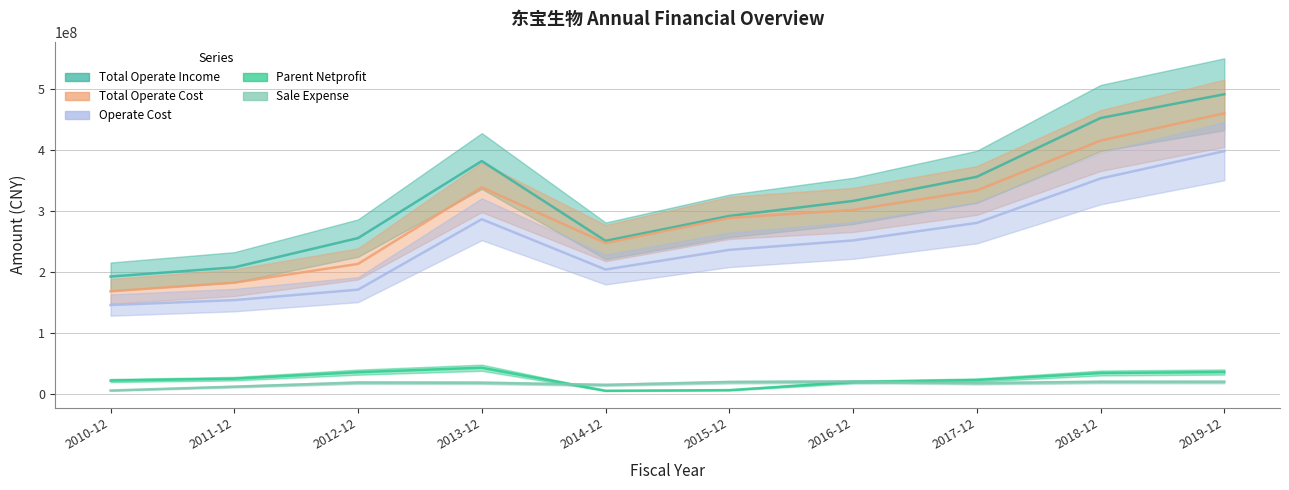

Does the chart have visible grid lines?

Yes